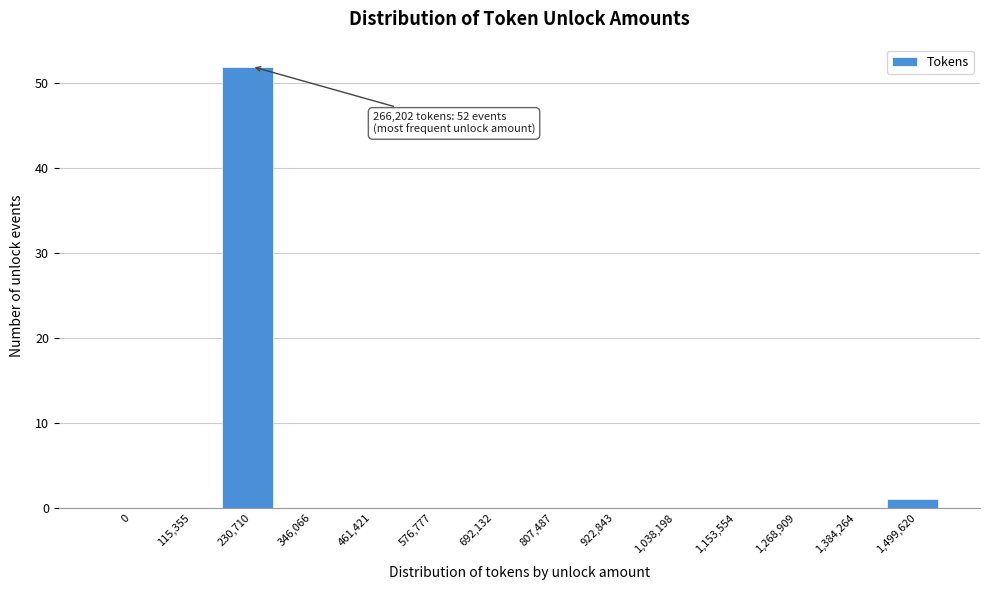

Reading left to right, what are all the values shown in this chart?

0=0	115,355=0	230,710=52	346,066=0	461,421=0	576,777=0	692,132=0	807,487=0	922,843=0	1,038,198=0	1,153,554=0	1,268,909=0	1,384,264=0	1,499,620=1